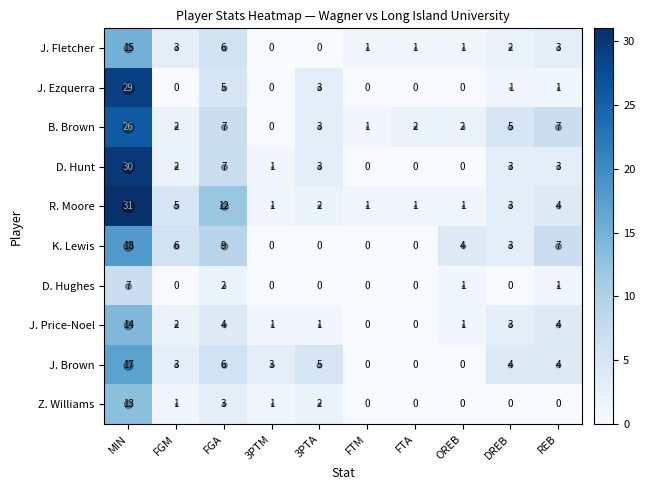

What is the difference between the second highest and second lowest values in the J. Price-Noel series?

4